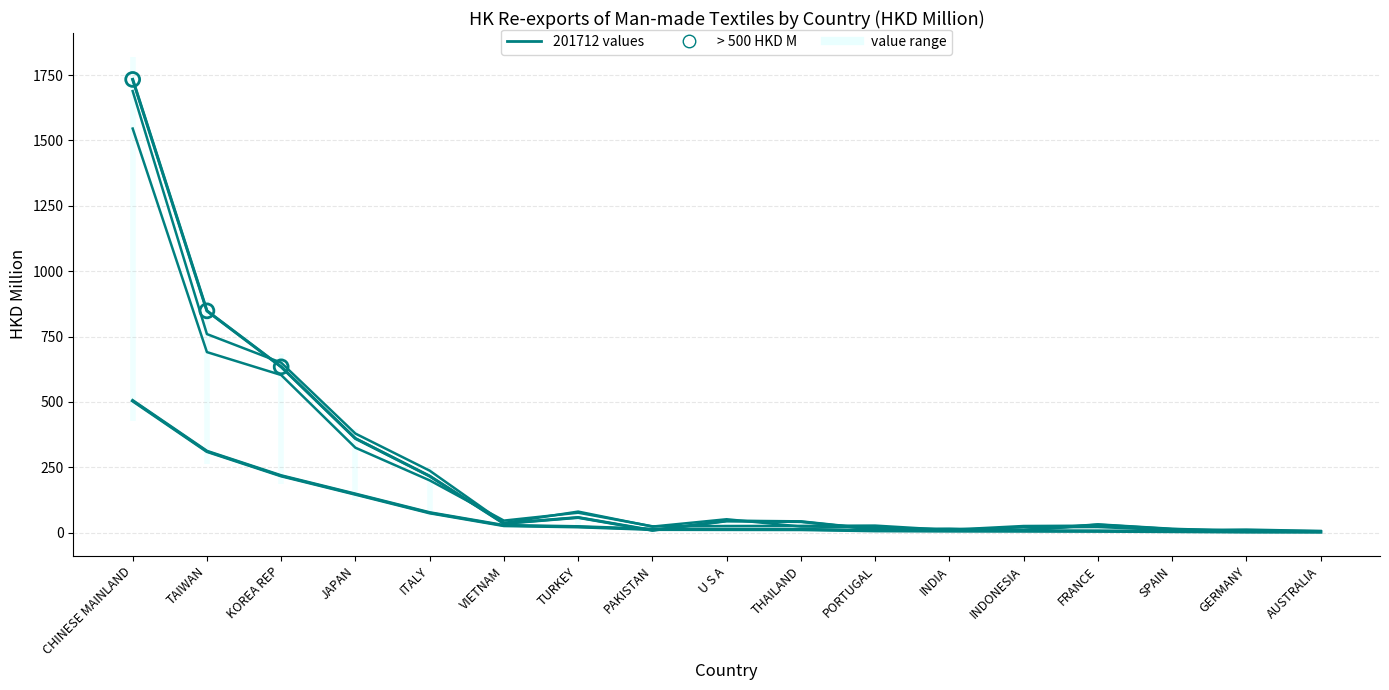

Between CHINESE MAINLAND and SPAIN, which is larger?

CHINESE MAINLAND